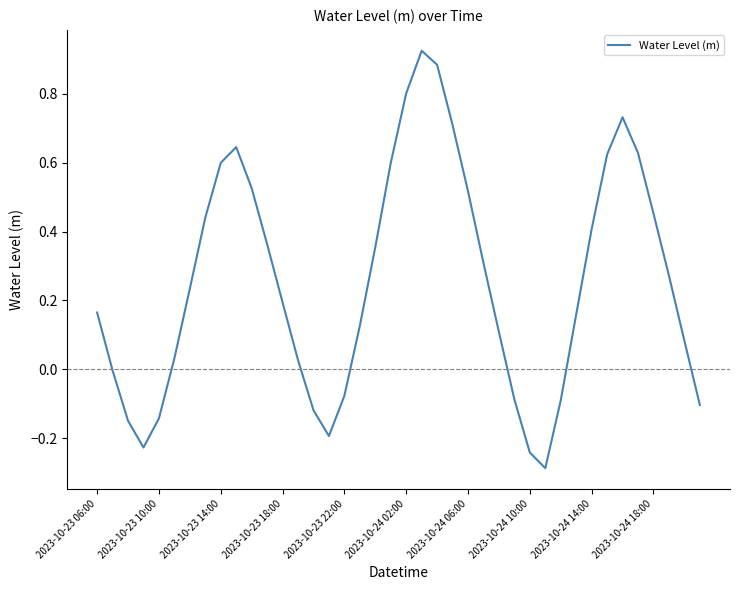

How many lines are shown in the chart?

1